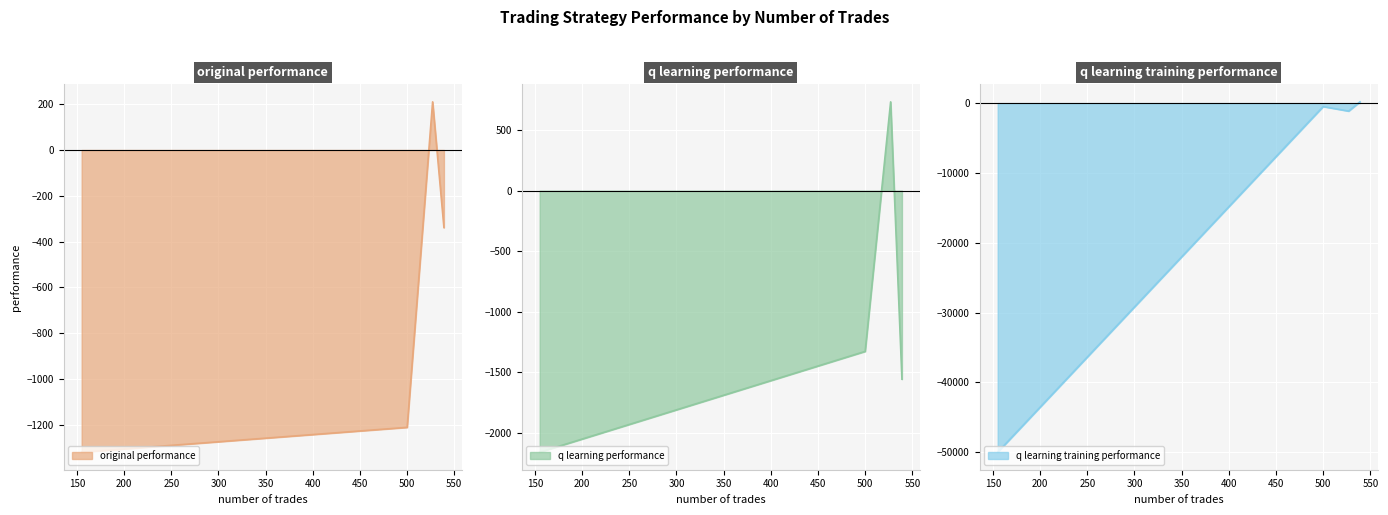

The original performance series shows -203.5 at 539. True or false?

False